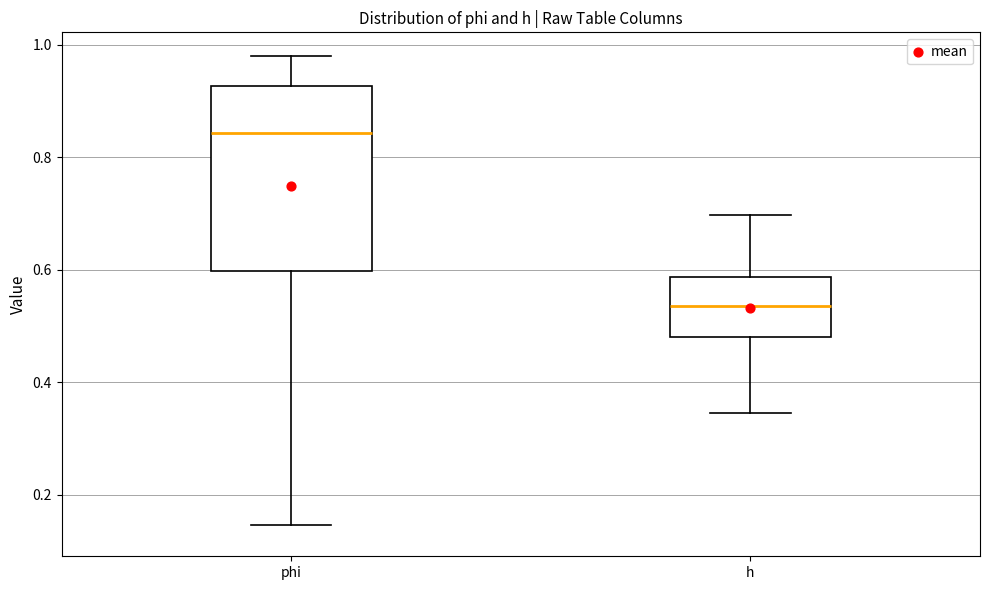

Comparing the boxes themselves (not the whiskers), which one is the tallest?

phi